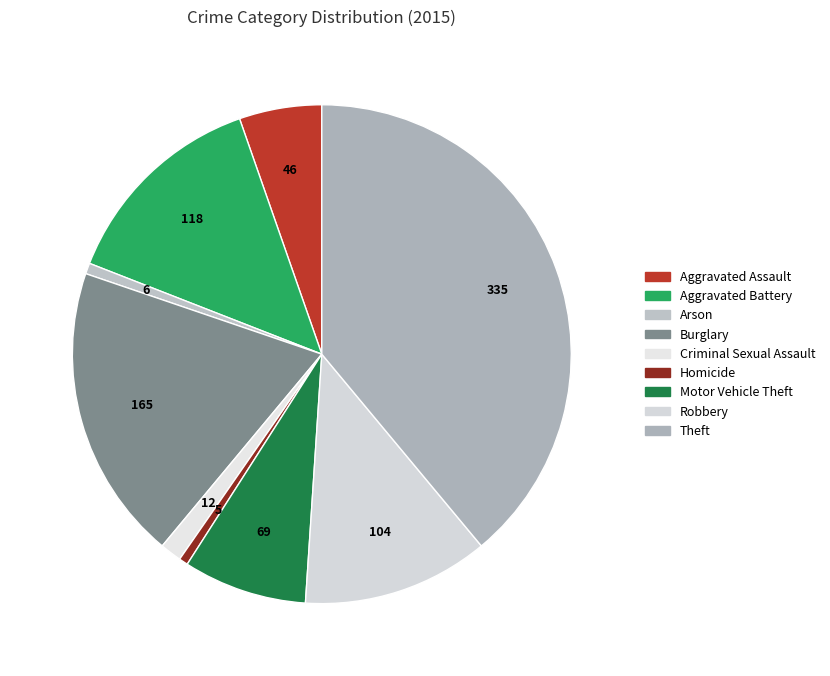

How many slices are in this pie chart?

9